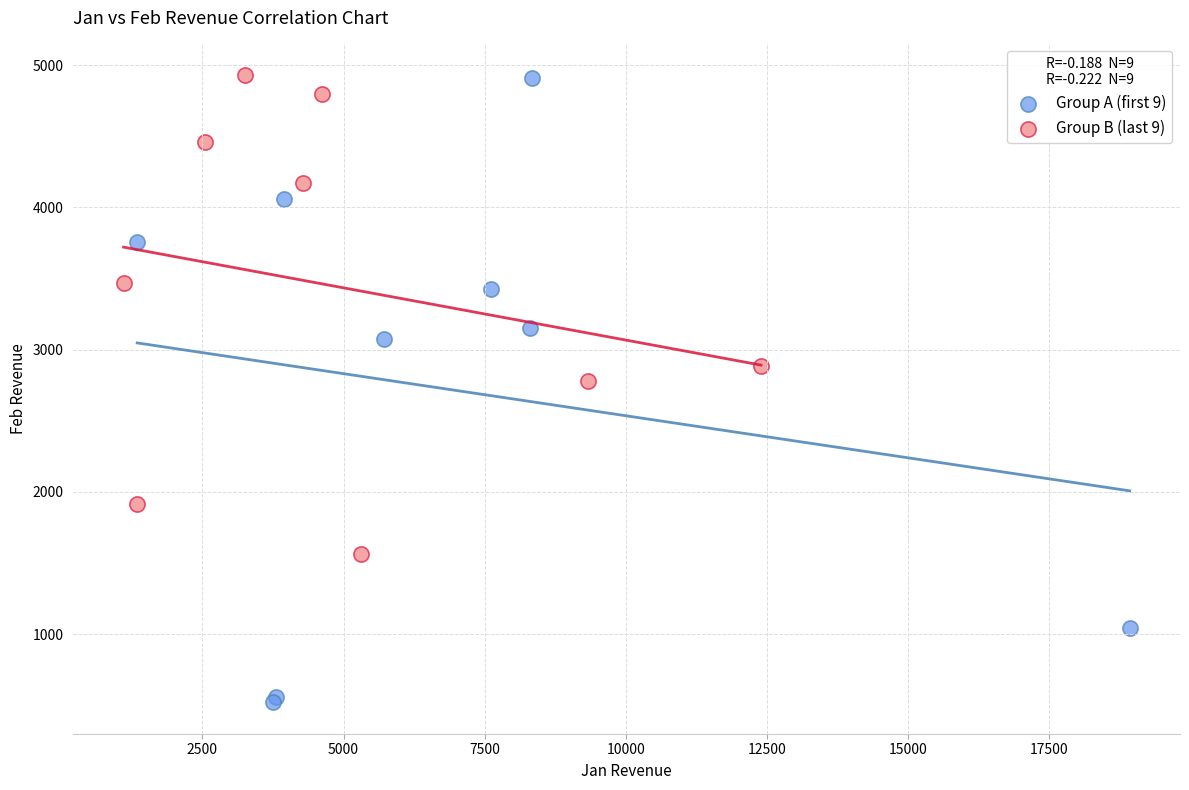

Which series reaches the minimum Y coordinate?

Group A (first 9)